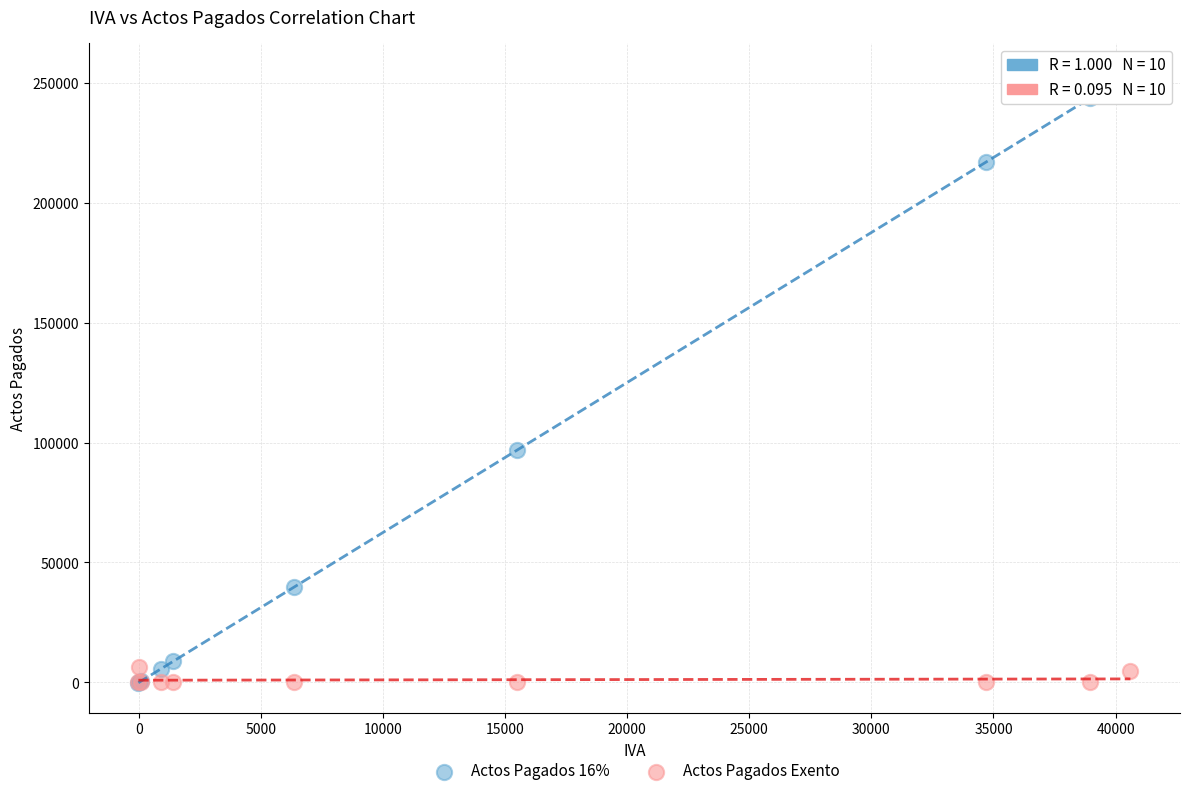

What are all the series names shown in the legend?

Actos Pagados 16%, Actos Pagados Exento